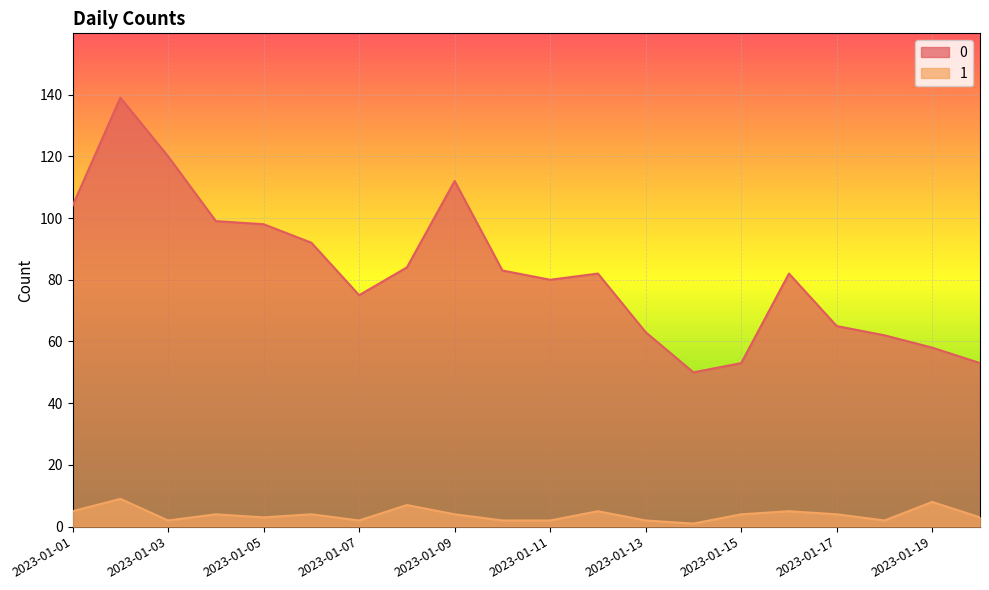

What is the sum of all 0 values?

1654